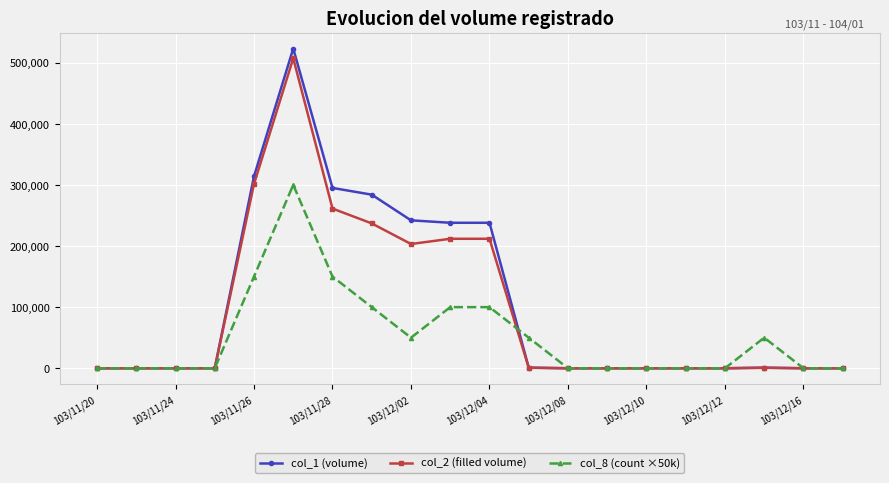

Count the number of categories in the chart.

20